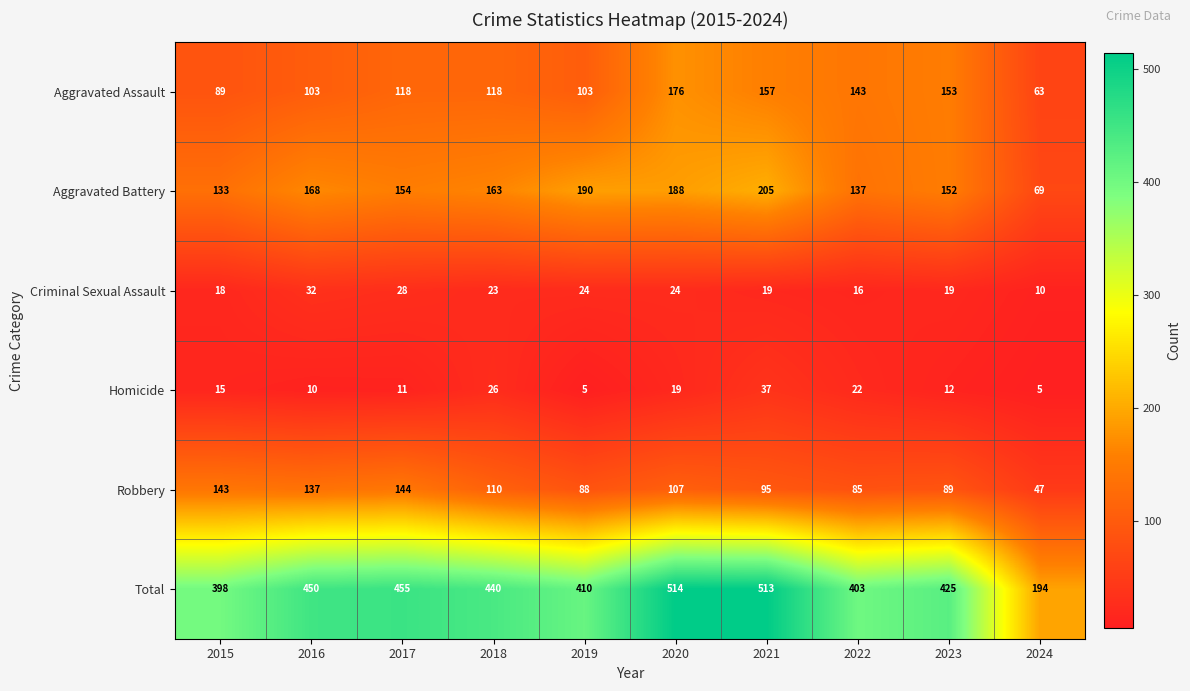

Which series has the largest range (max minus min)?

Total